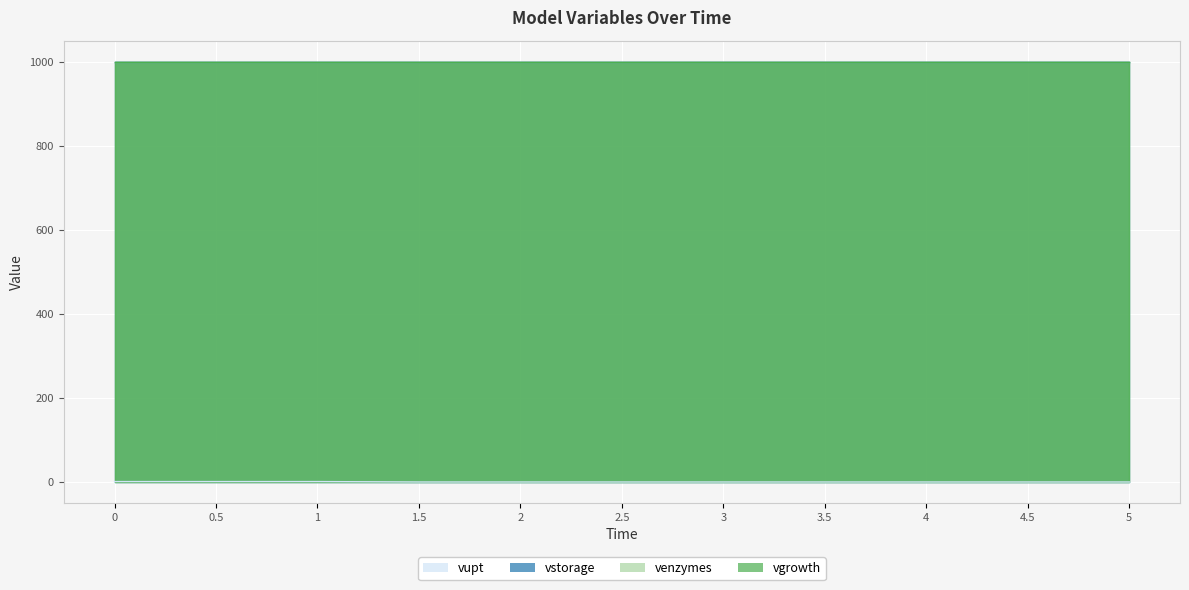

Which series has the widest spread of values?

vupt